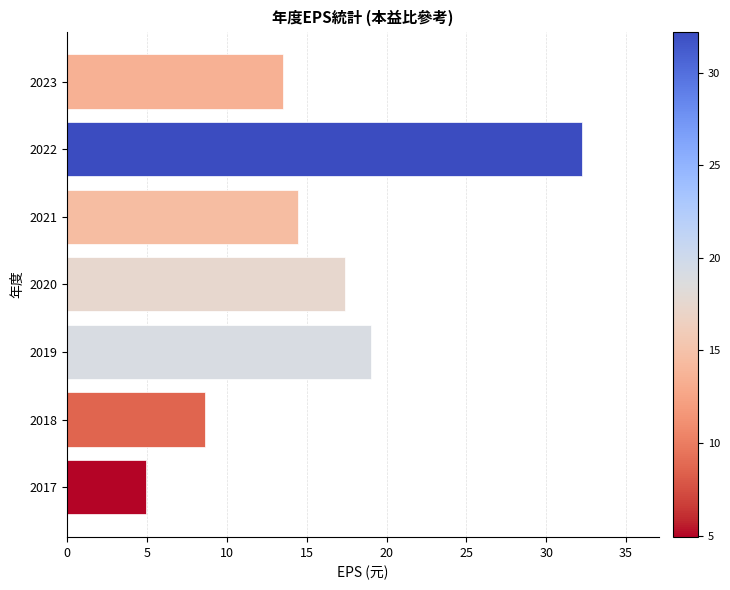

What is the smallest value displayed?

4.9